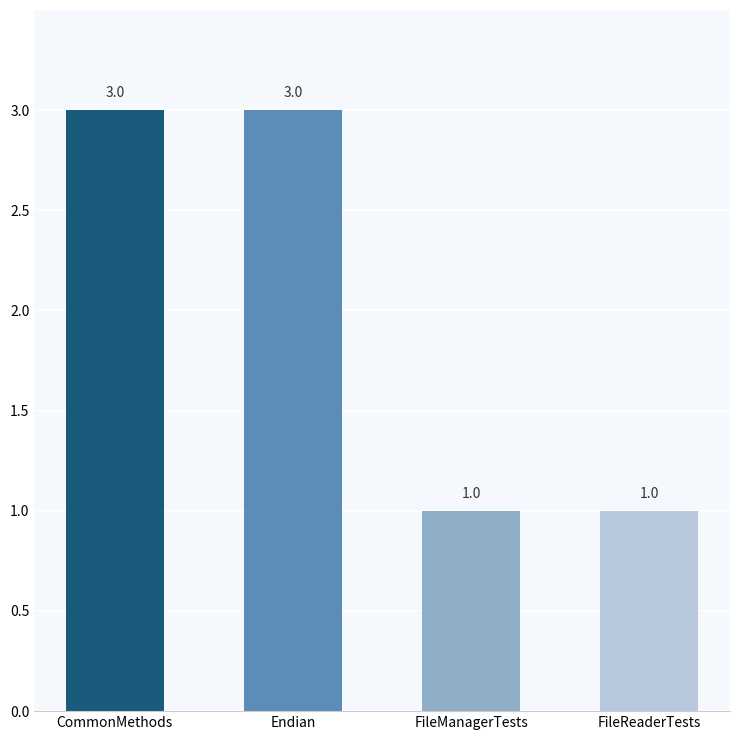

Read the value at Endian.

3